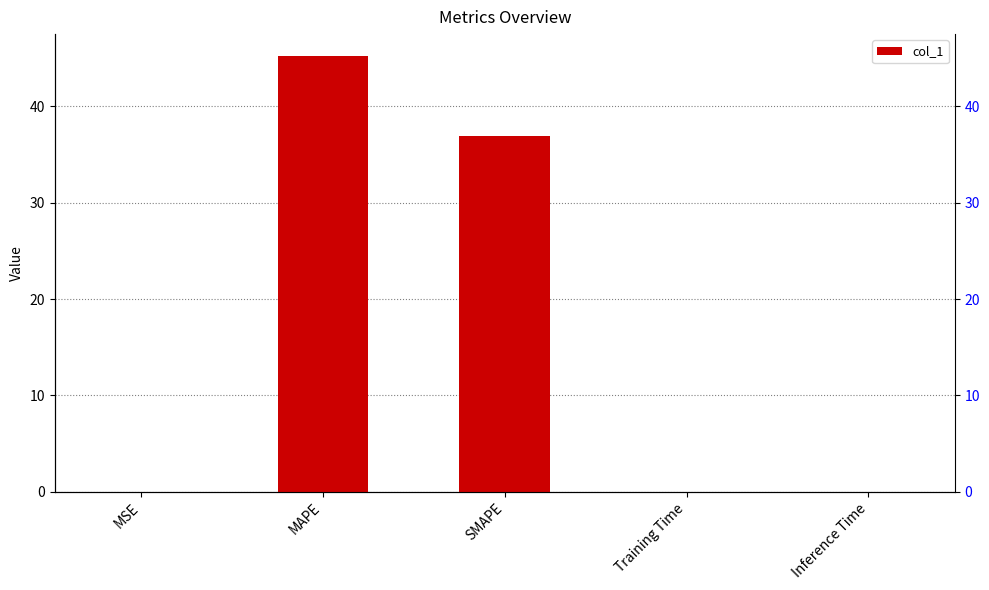

Rank the categories by value from lowest to highest.

Training Time, Inference Time, MSE, SMAPE, MAPE